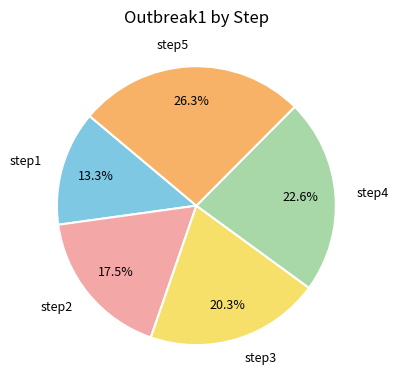

Which category has the biggest portion of the pie?

step5